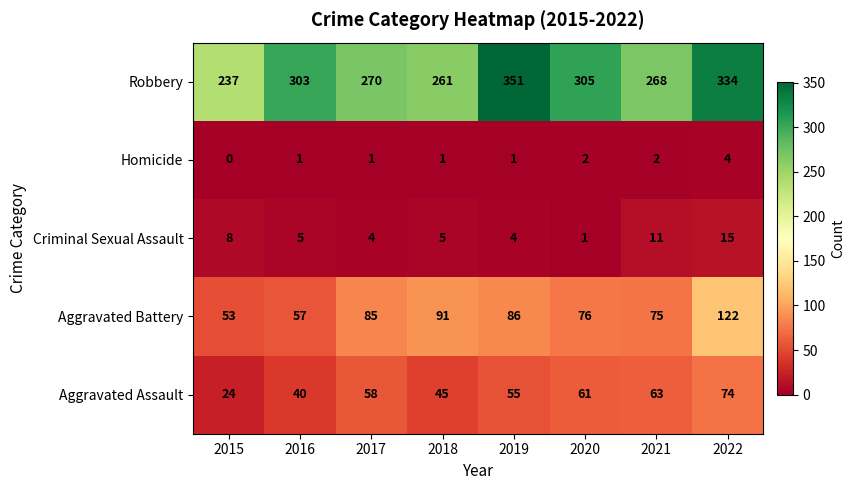

How many values in the Criminal Sexual Assault series are below 5?

3